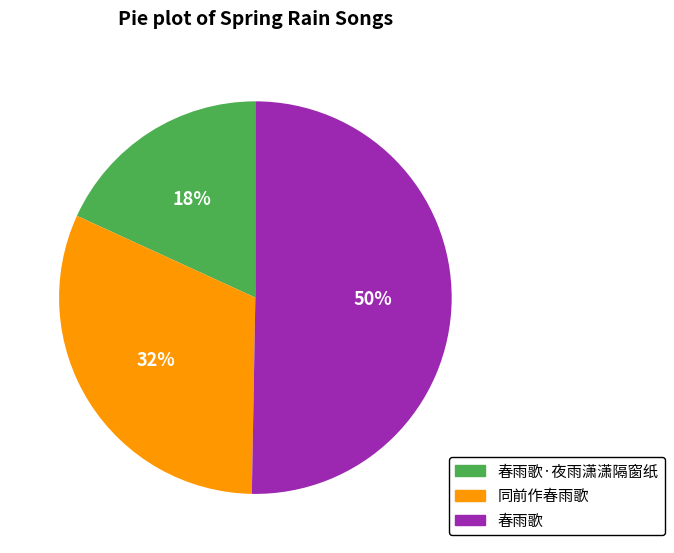

To the nearest percent, what is the difference between the largest and smallest slice percentages?

32%